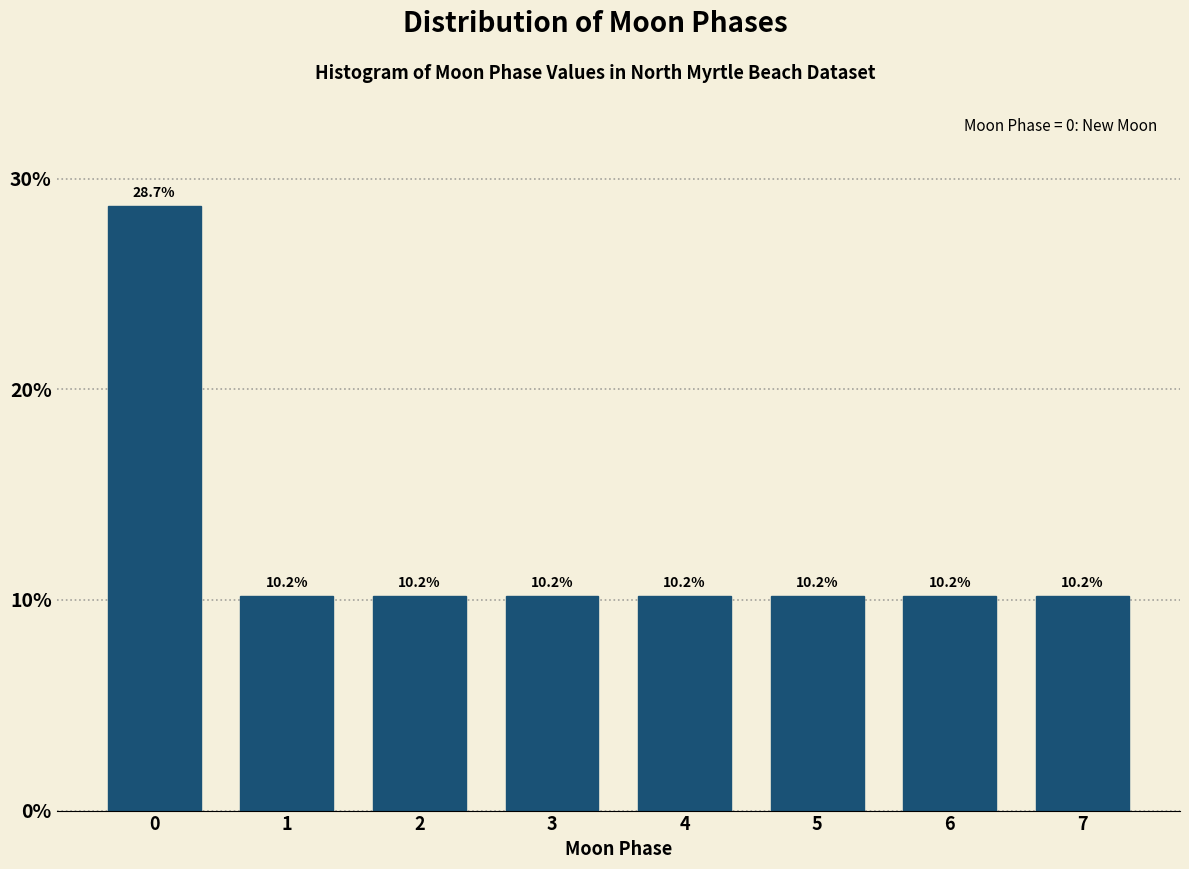

Reading right to left, transcribe all the data shown in this chart.

10.2	10.2	10.2	10.2	10.2	10.2	10.2	28.7